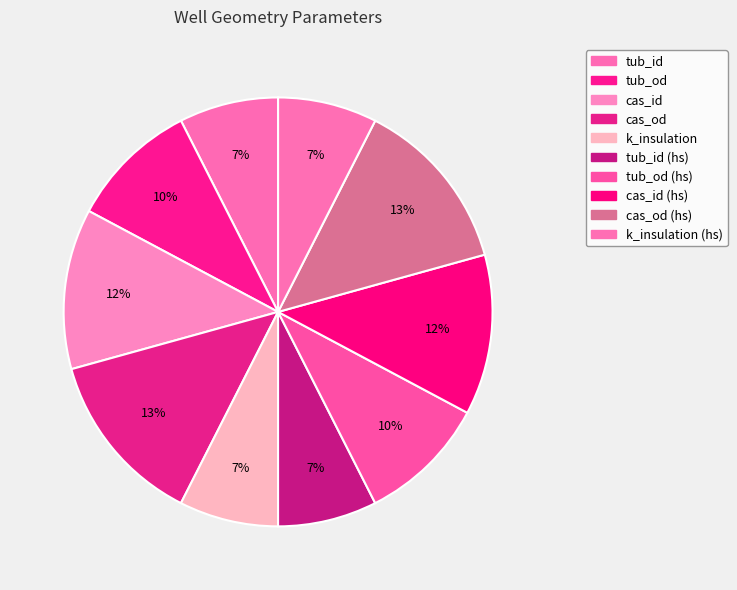

What is the largest slice in the pie chart?

cas_od